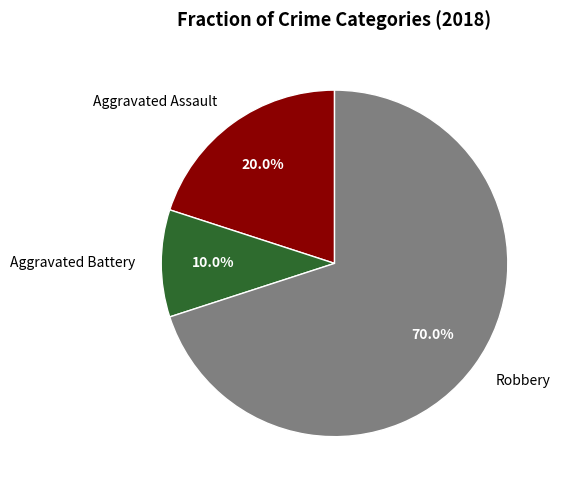

To the nearest percent, what percentage of the pie is Aggravated Assault?

20%